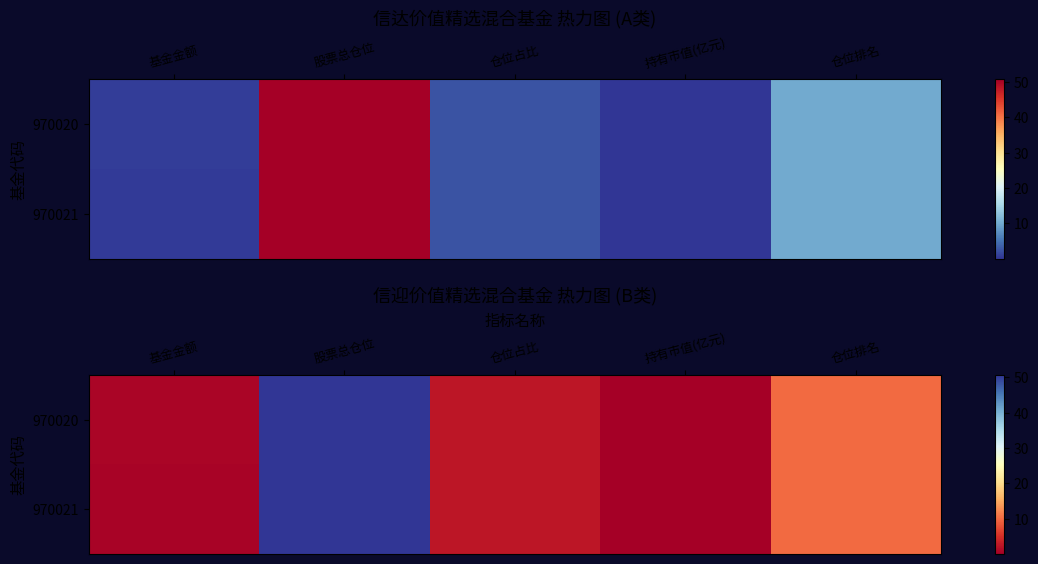

Rank the series by their average value, from highest to lowest.

970020, 970021